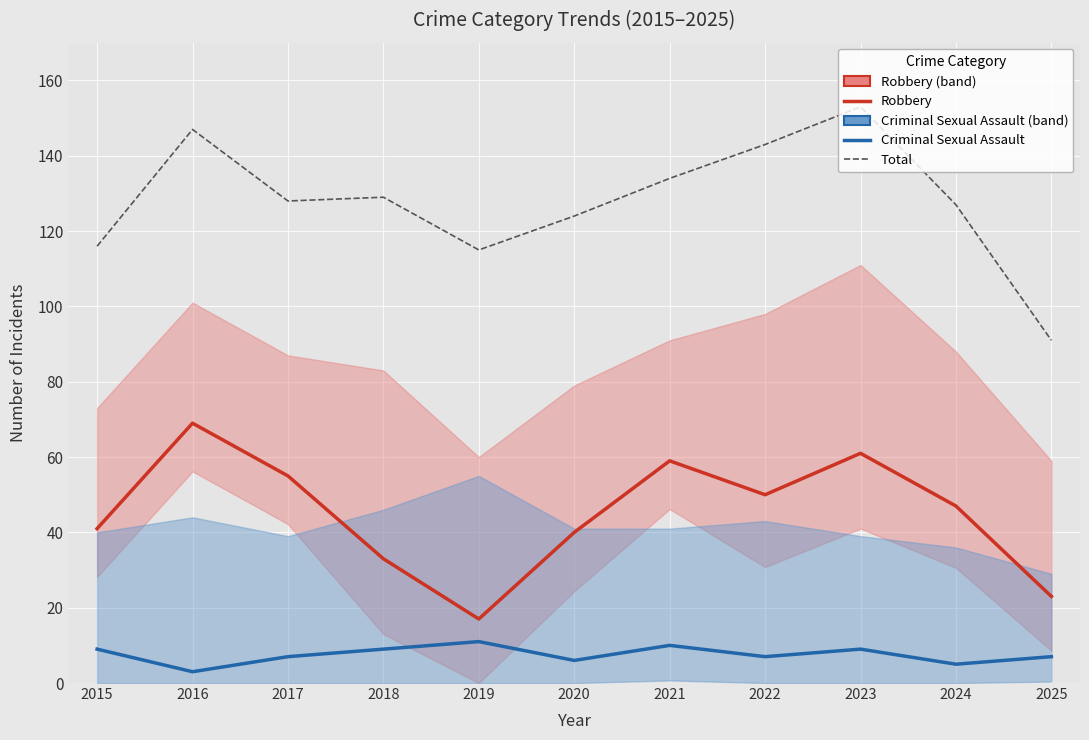

Is the value of Criminal Sexual Assault (center) at 2024 greater than the value of Robbery (center) at 2022?

No